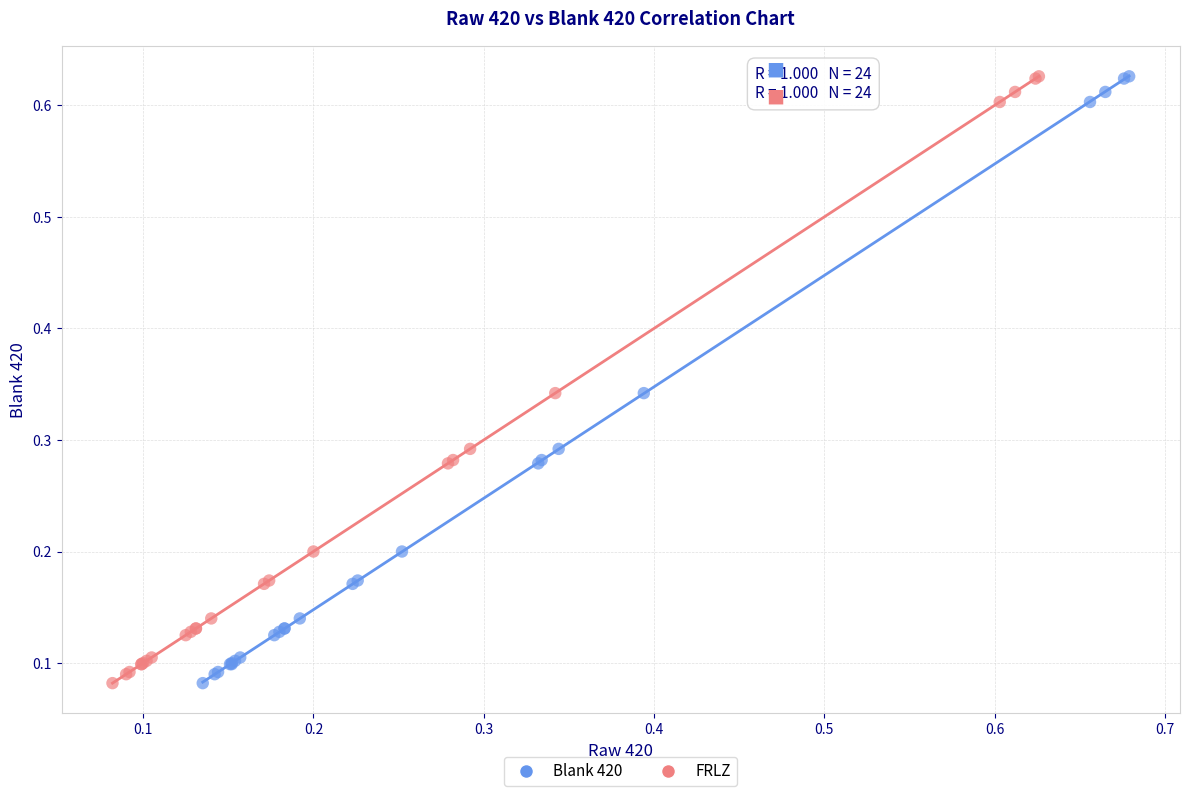

What are all the series names shown in the legend?

Blank 420, FRLZ